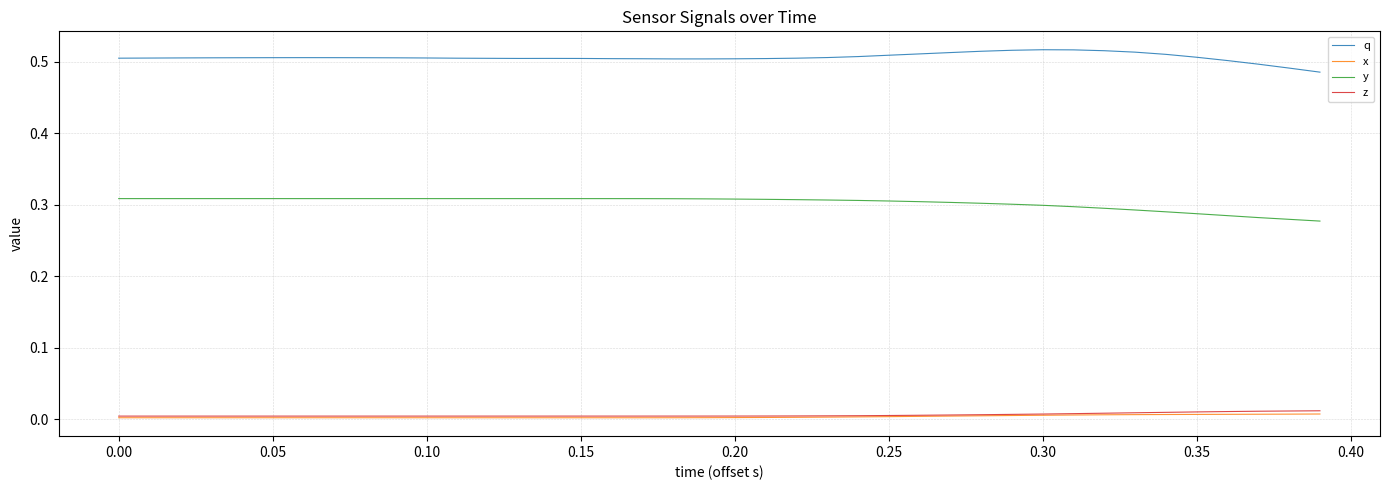

Which series has the largest total across all categories?

q